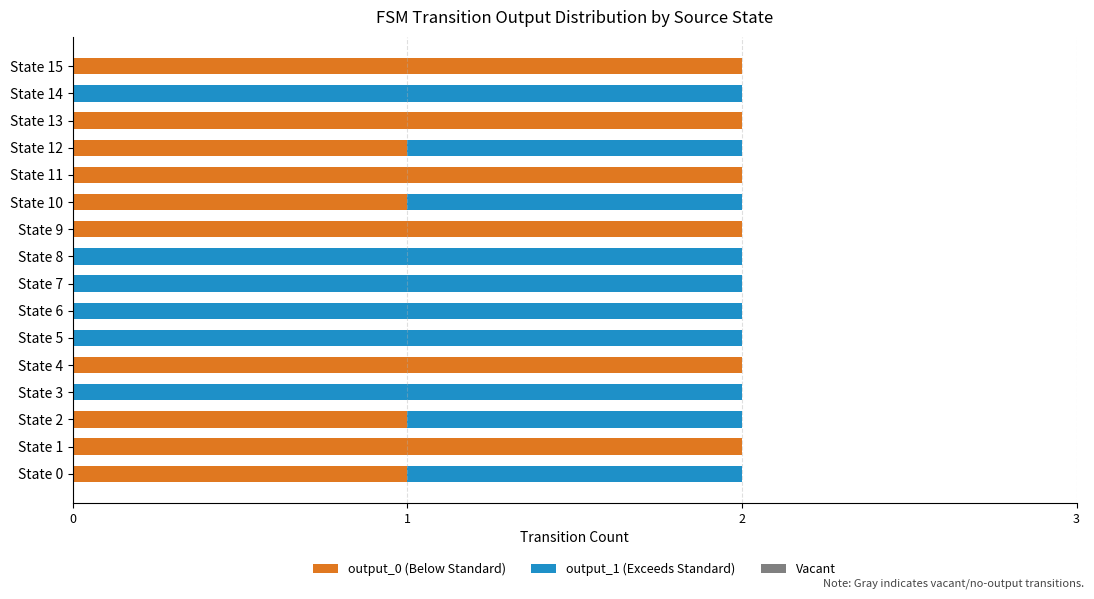

Which series has the widest spread of values?

output_0 (Below Standard)